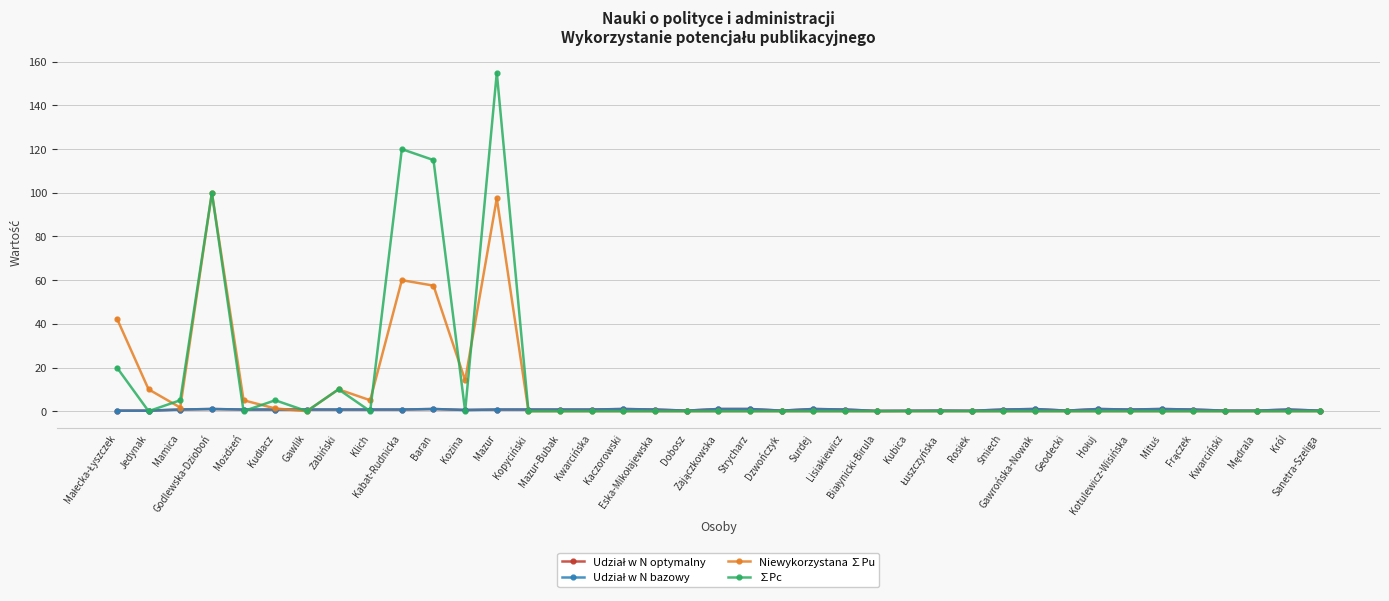

Which series changed the most between Łuszczyńska and Geodecki?

Udział w N optymalny